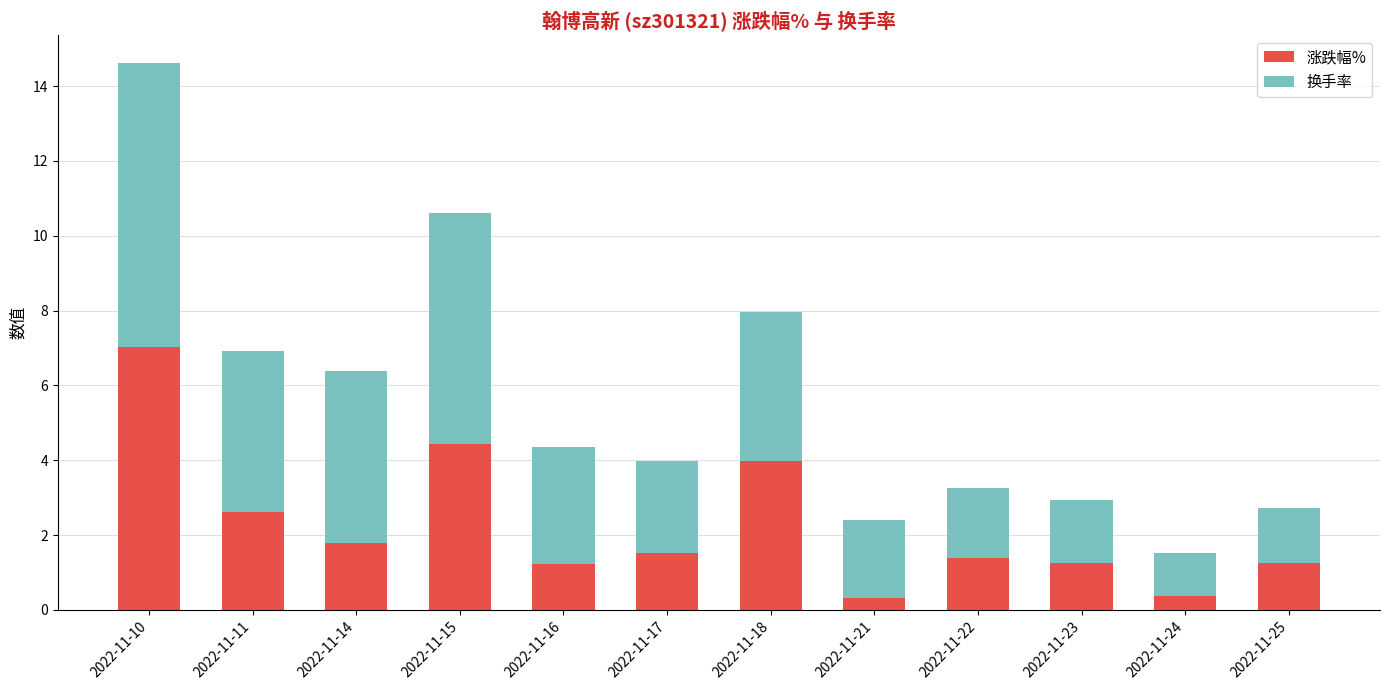

What is the value of the 涨跌幅% bar at the 8th from the left?

0.3